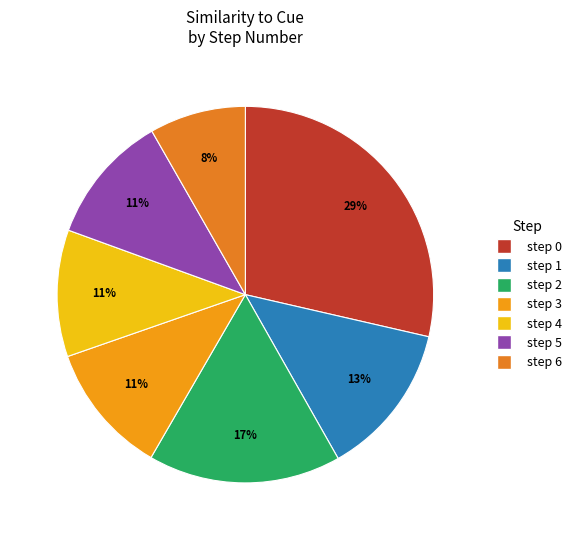

Which slice is the largest?

step 0